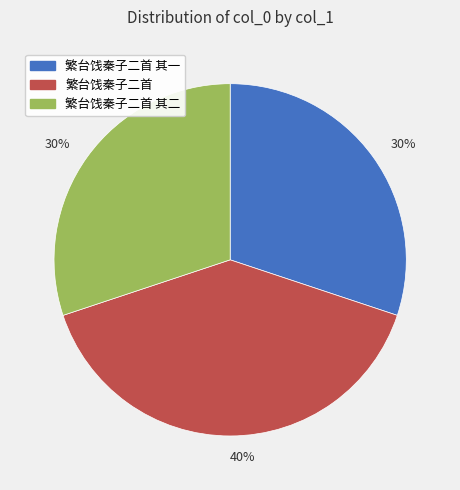

To the nearest percent, what is the average slice percentage?

33%